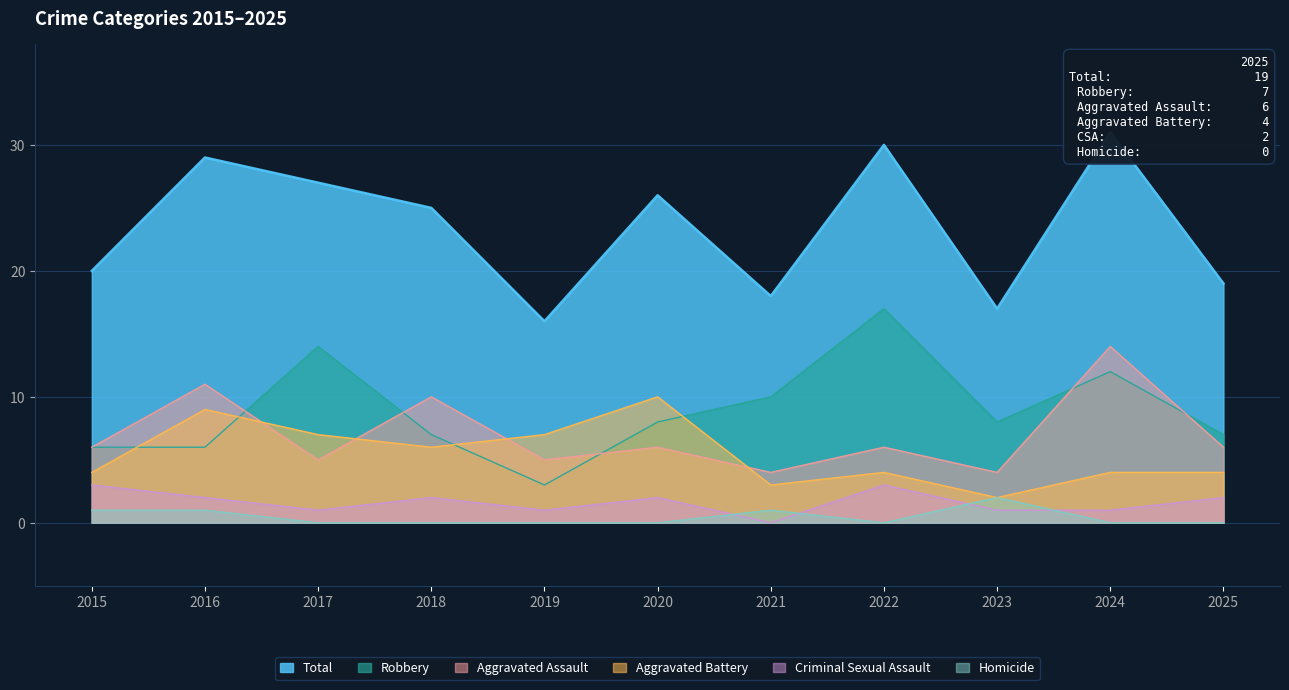

At which label does Aggravated Assault reach its peak?

2024